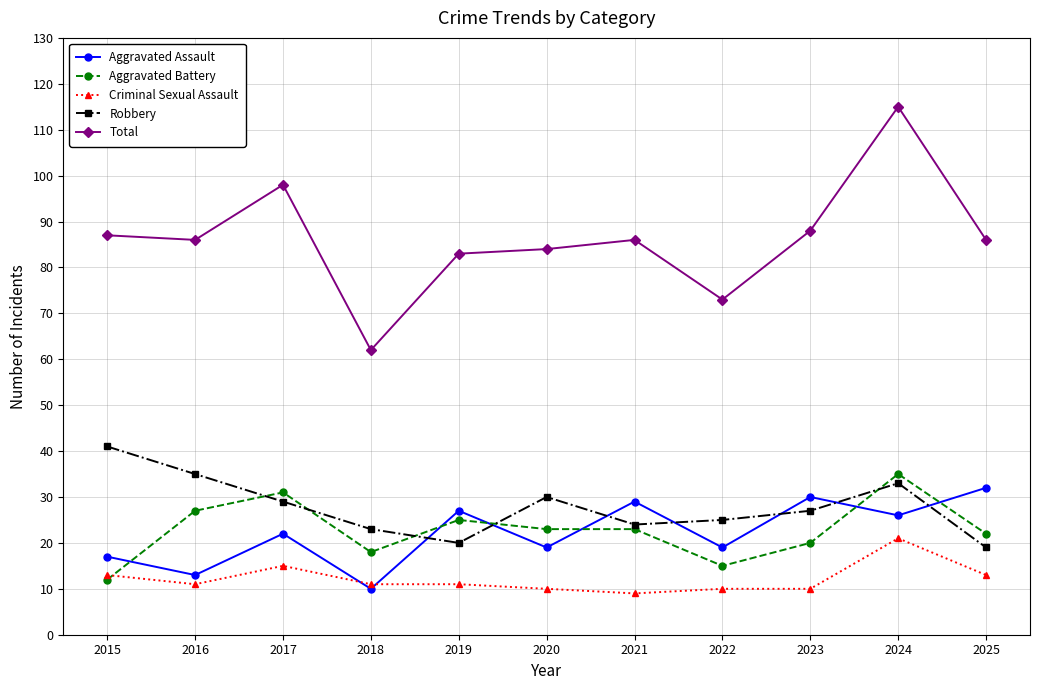

True or false: Robbery and Total cross at least once.

False